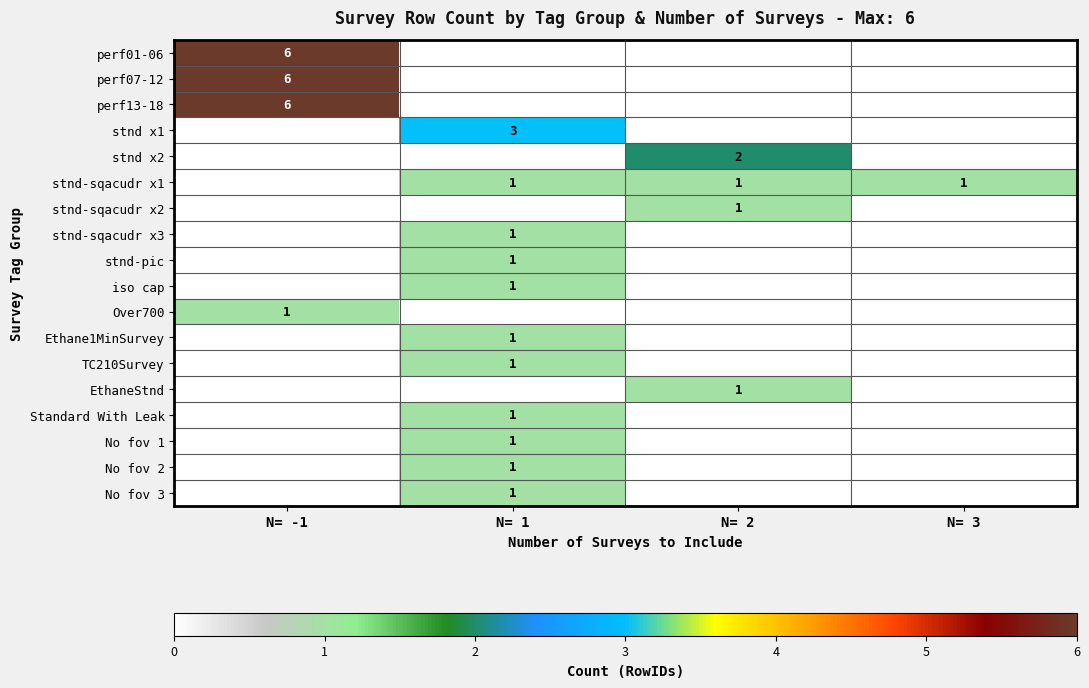

The perf01-06 series shows 2 at N= -1. True or false?

False